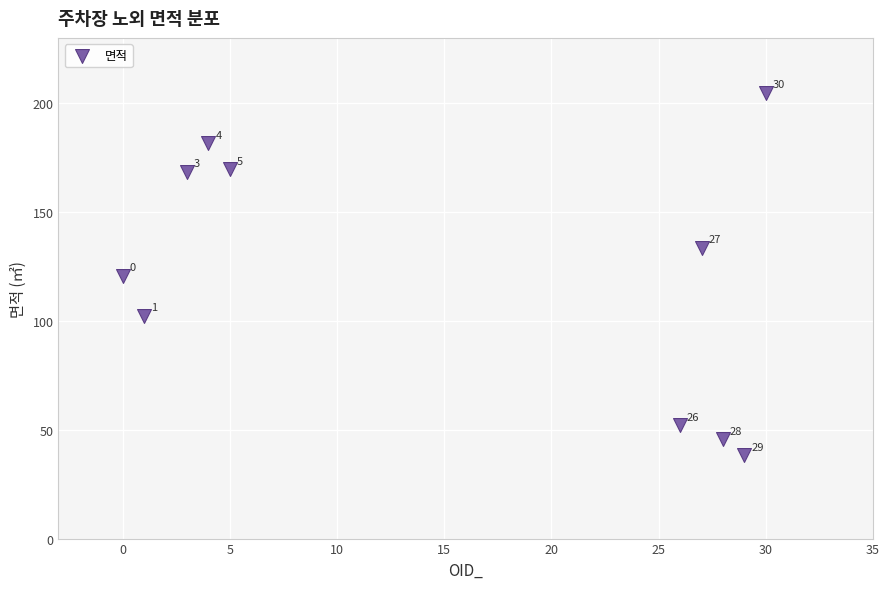

What Y value in the scatter plot is closest to 121?

120.7